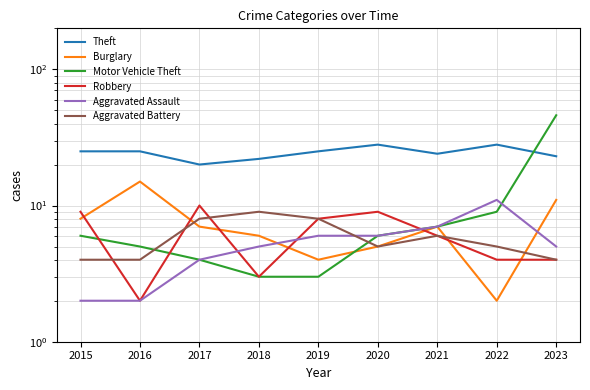

What is the difference between the second highest and minimum values in the Burglary series?

9